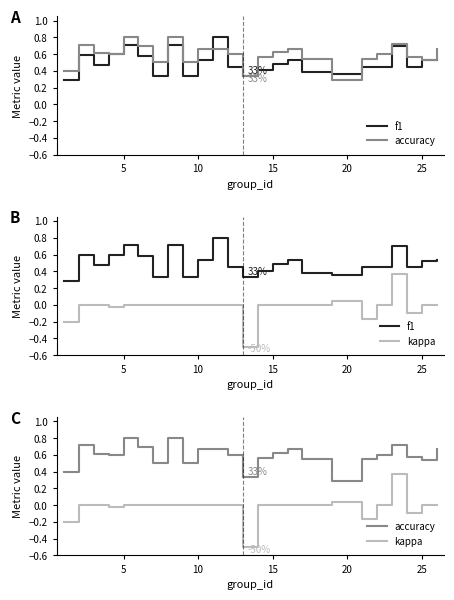

What is the sum of all accuracy values?

14.8